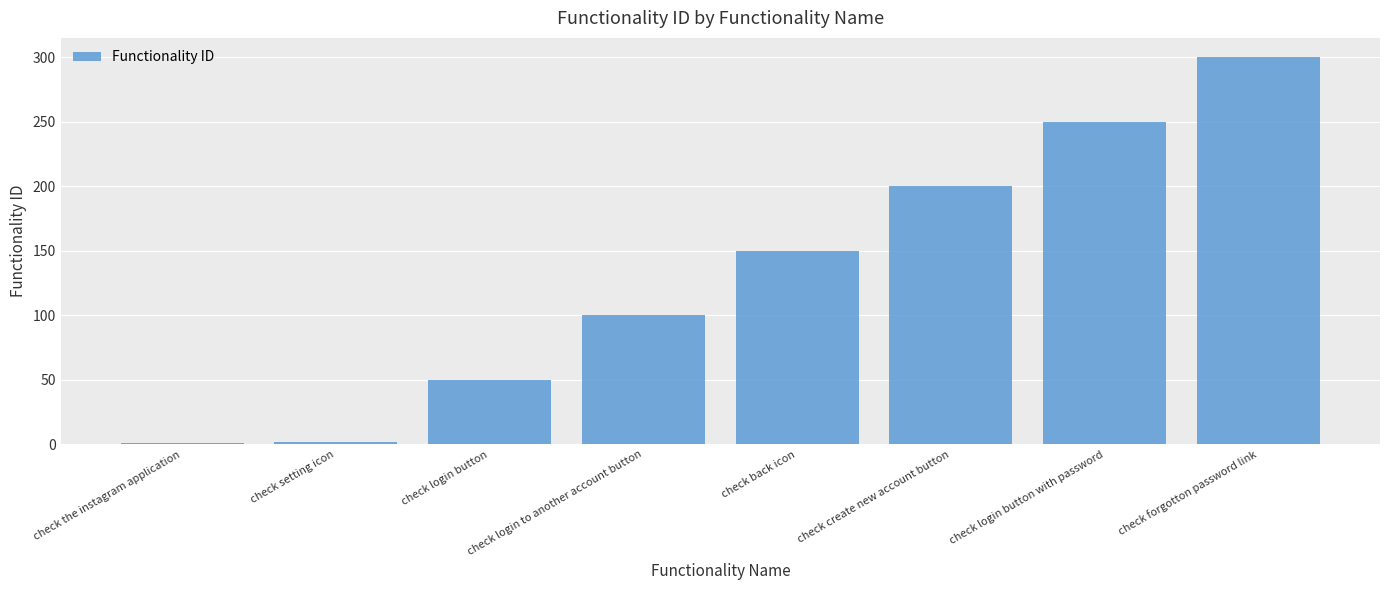

What is the greatest value displayed?

300